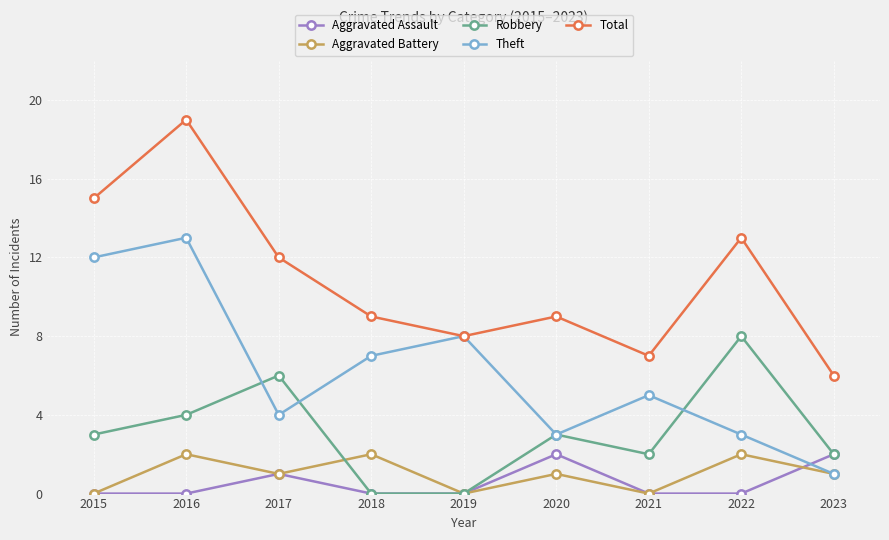

What is the sum of all Total values?

98